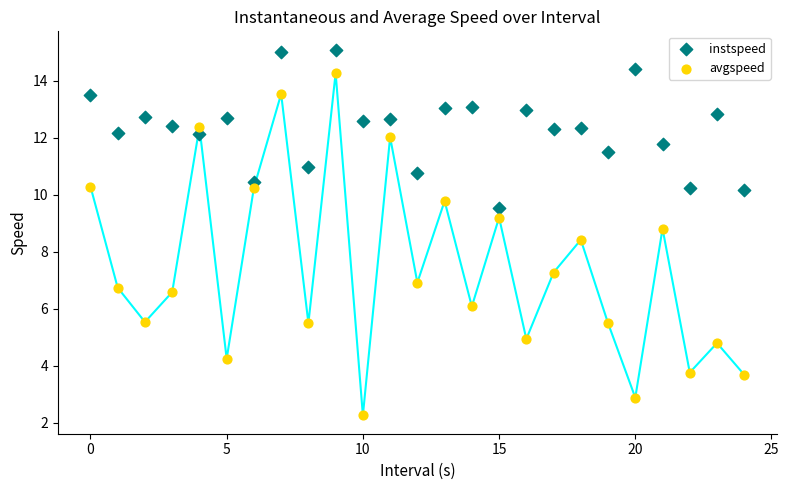

Which series reaches the maximum Y coordinate?

instspeed